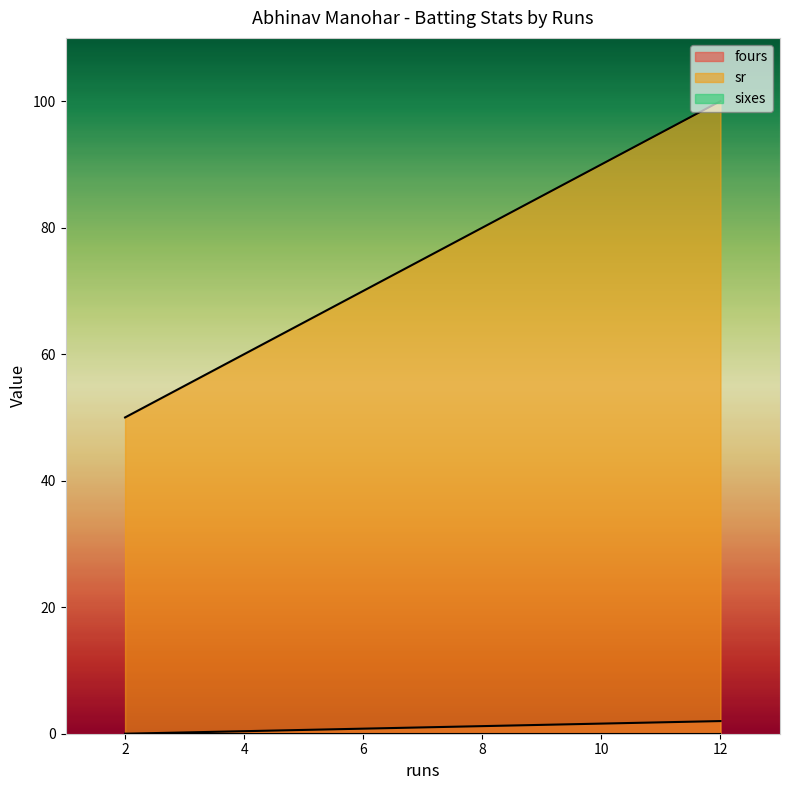

True or false: sixes has more than 2 points higher than both neighbors.

False